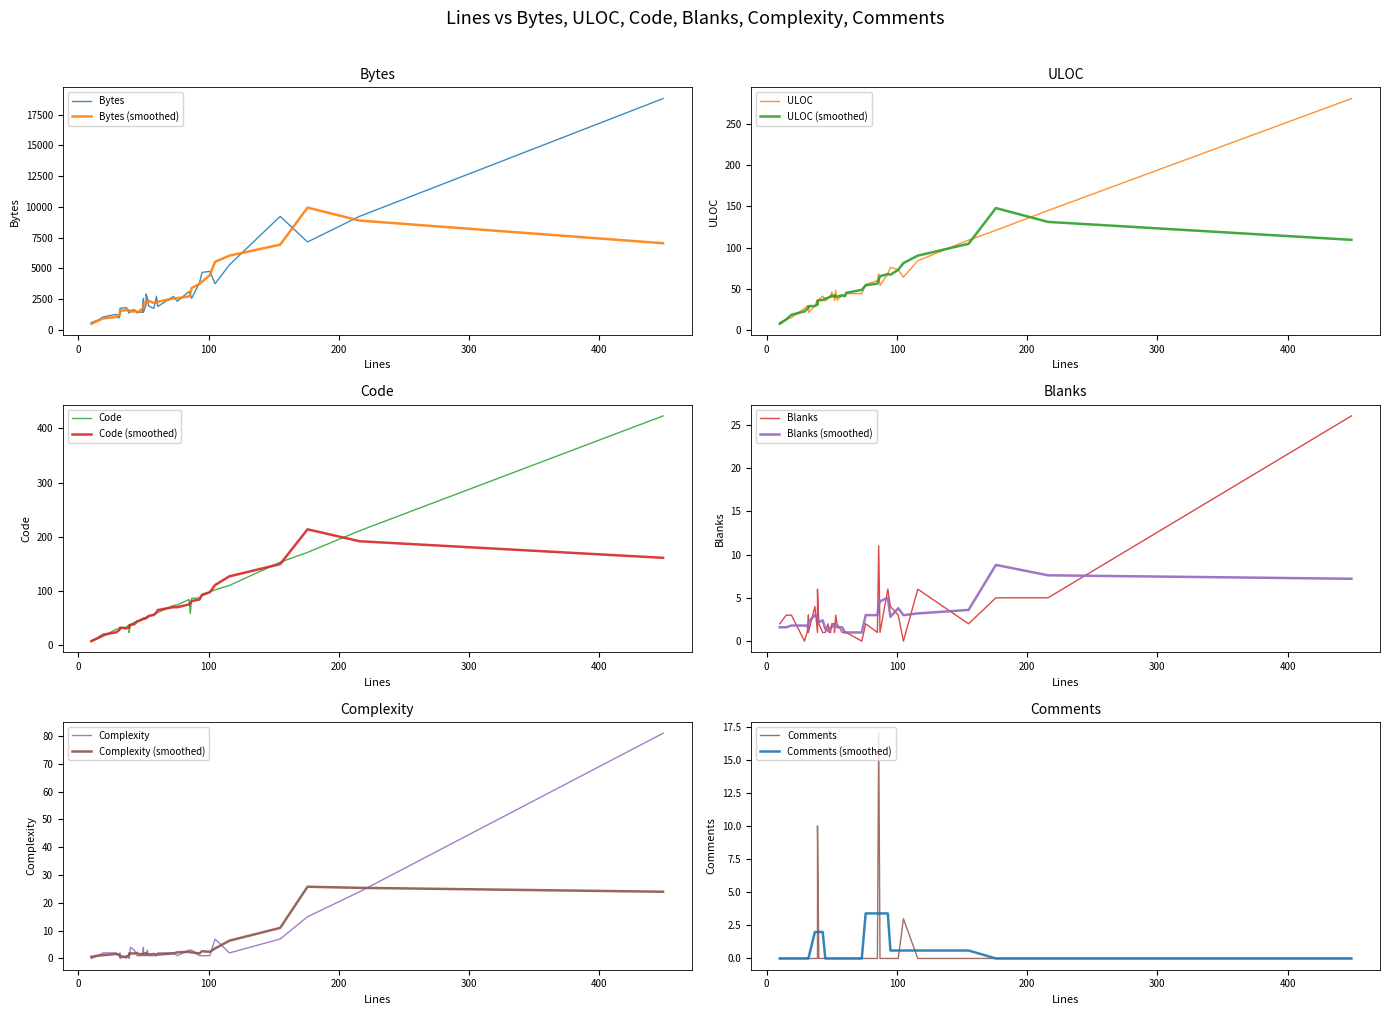

What is the sum of the Code values at 85 and 52?

134